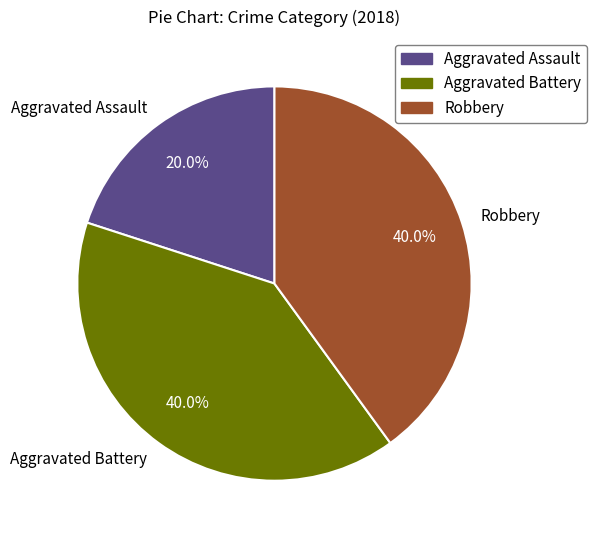

Which category has the smallest portion of the pie?

Aggravated Assault